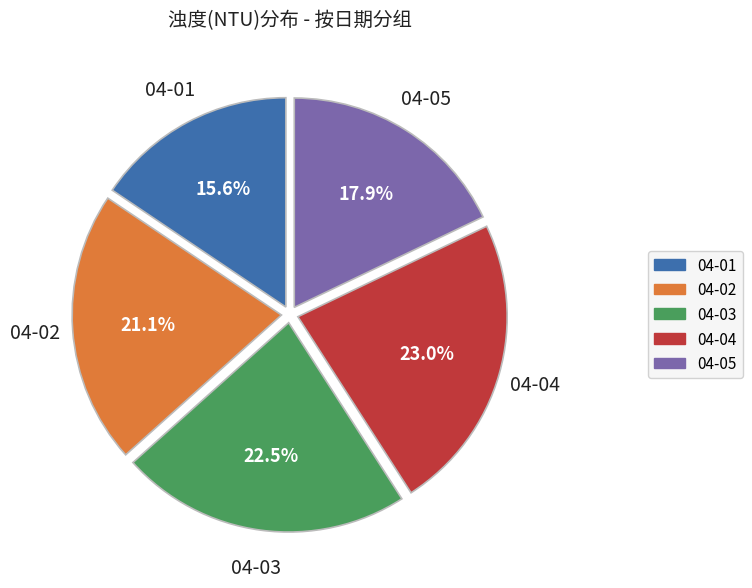

Is there any slice that represents more than half of the pie?

No